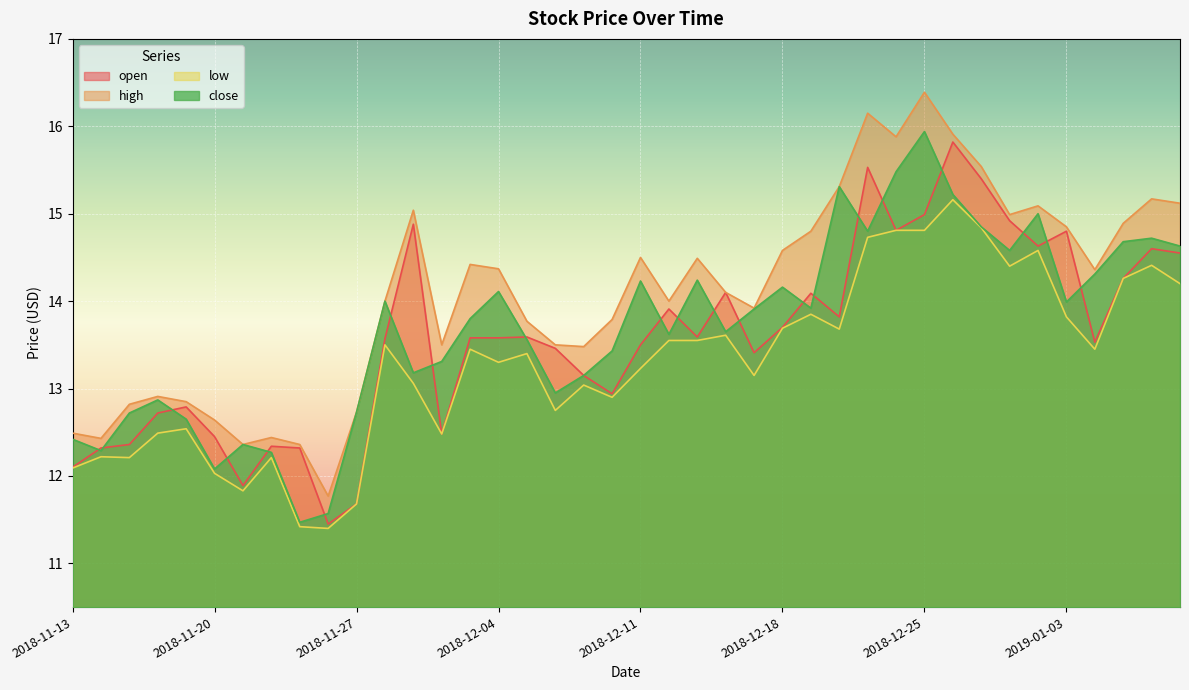

At 2018-11-23, list the series in order from largest to smallest.

high, open, close, low